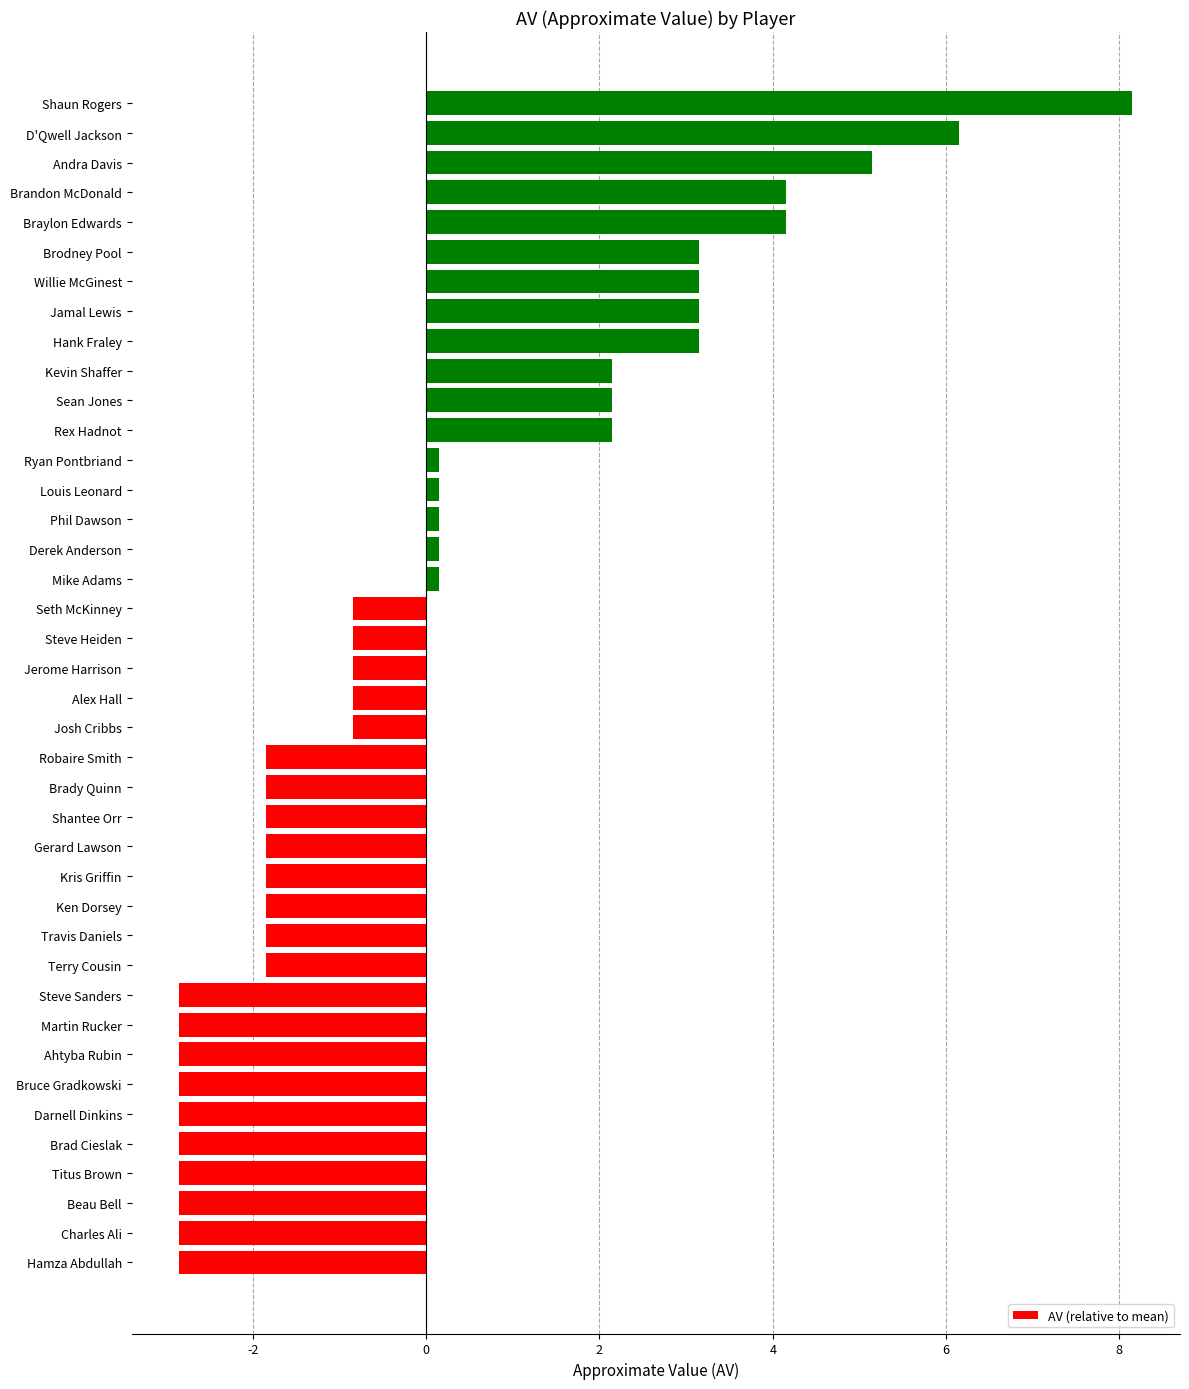

Which label corresponds to the largest value in the chart?

Shaun Rogers